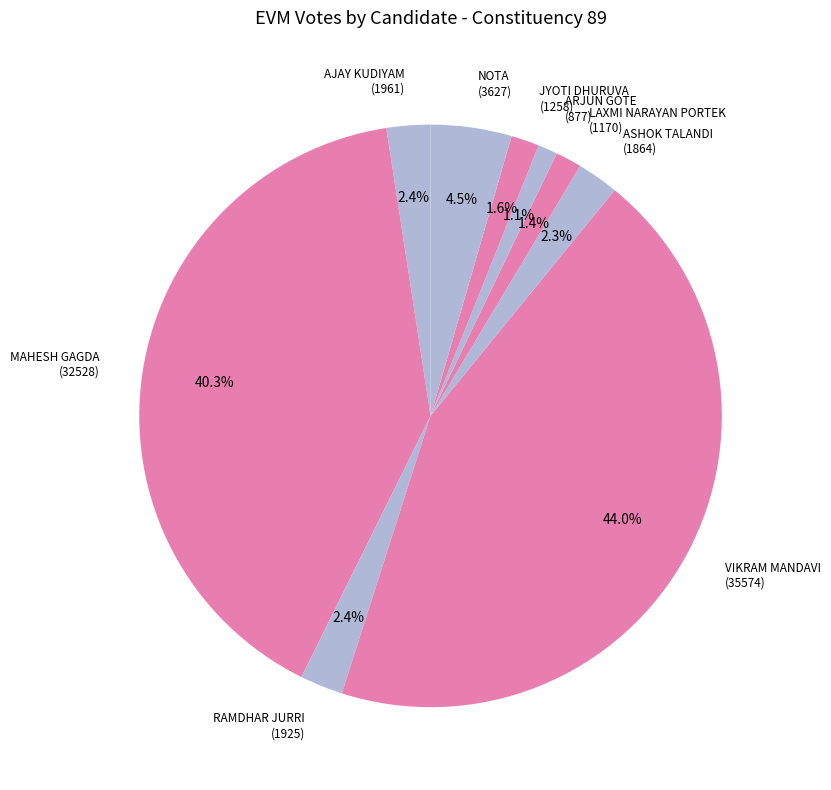

Which category has the biggest portion of the pie?

VIKRAM MANDAVI (35574)